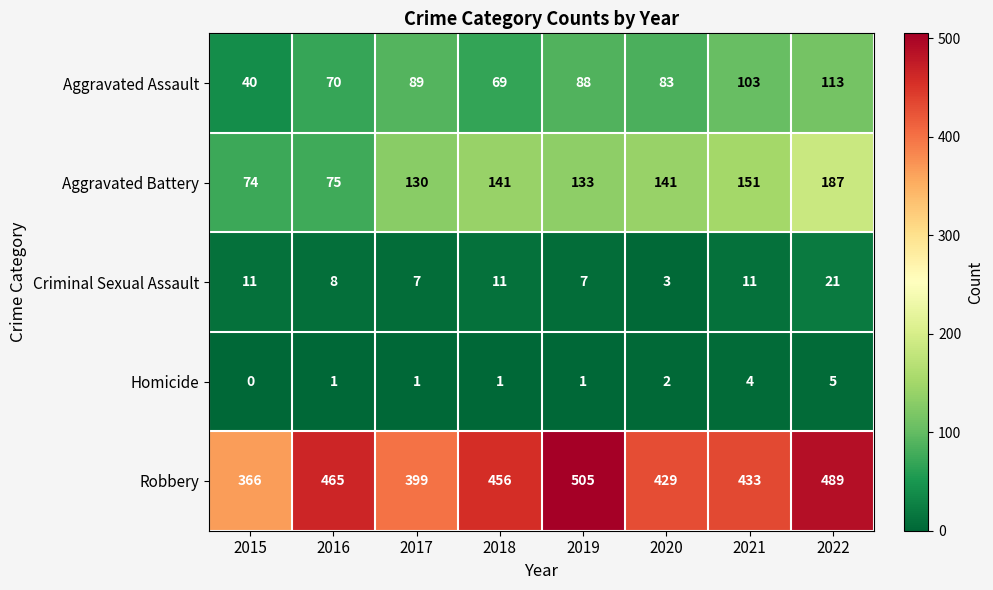

What value does the Robbery series have at 2021, to the nearest 10?

430